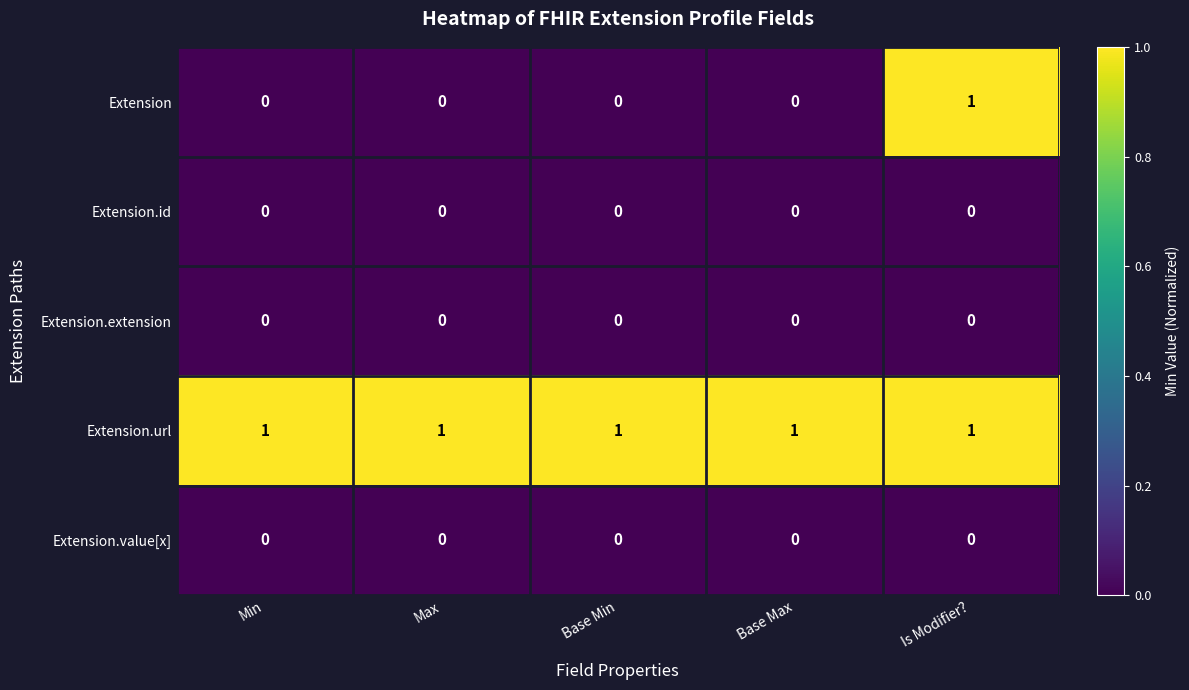

What is the difference between the highest and lowest values at Is Modifier??

1